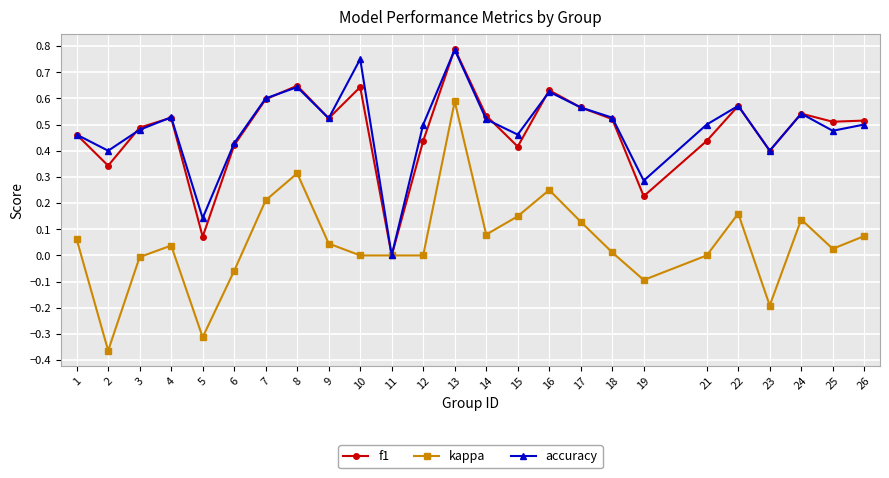

What is the sum of all kappa values?

1.2